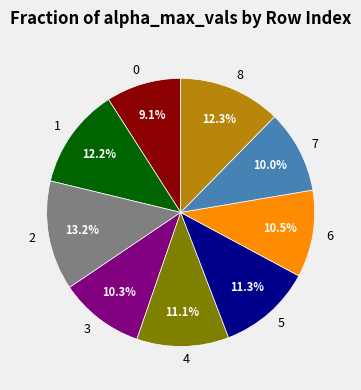

Count the number of slices in the pie.

9